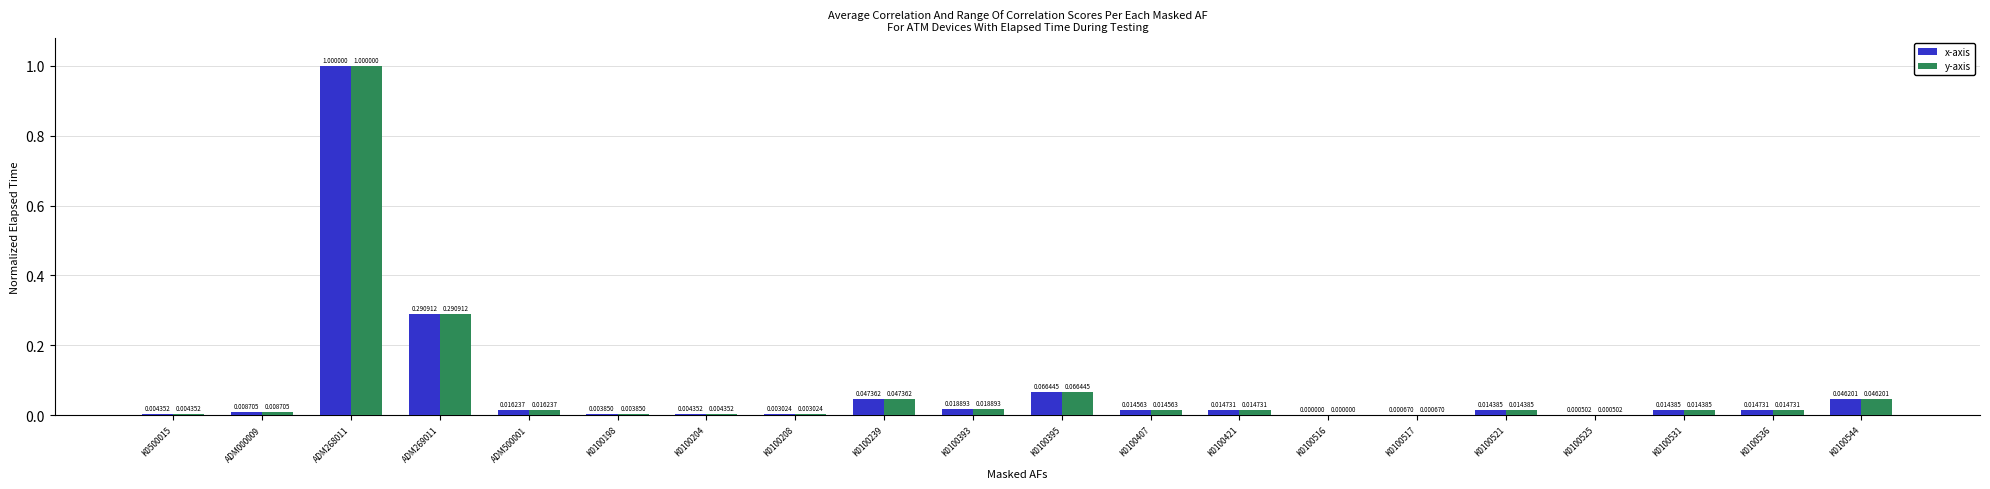

Are the bars horizontal?

No